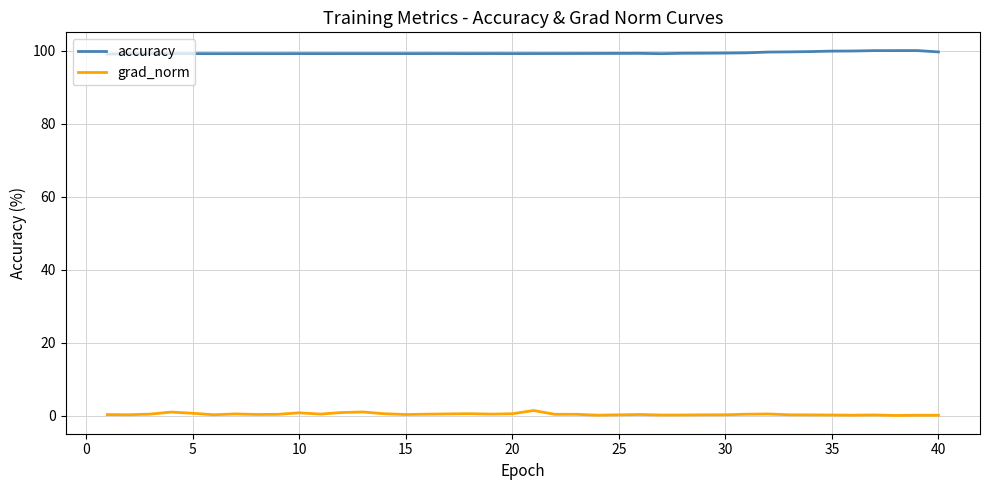

True or false: grad_norm and accuracy cross at least once.

False